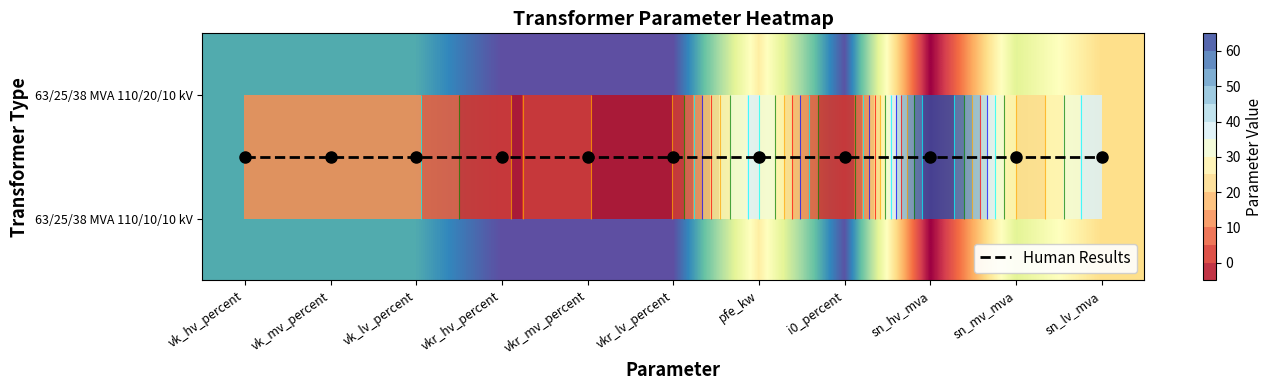

The value of 63/25/38 MVA 110/10/10 kV at sn_lv_mva is 11.1. True or false?

False